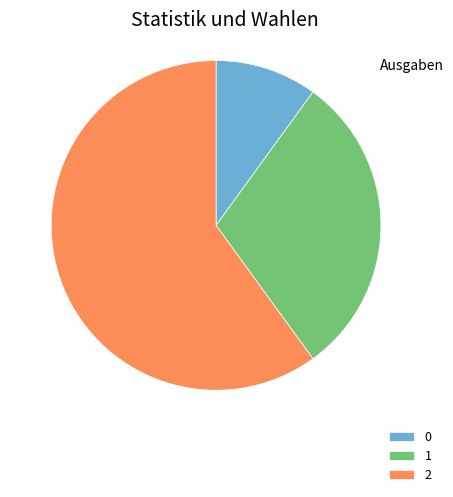

Is the sum of 1 and 2 greater than half?

Yes